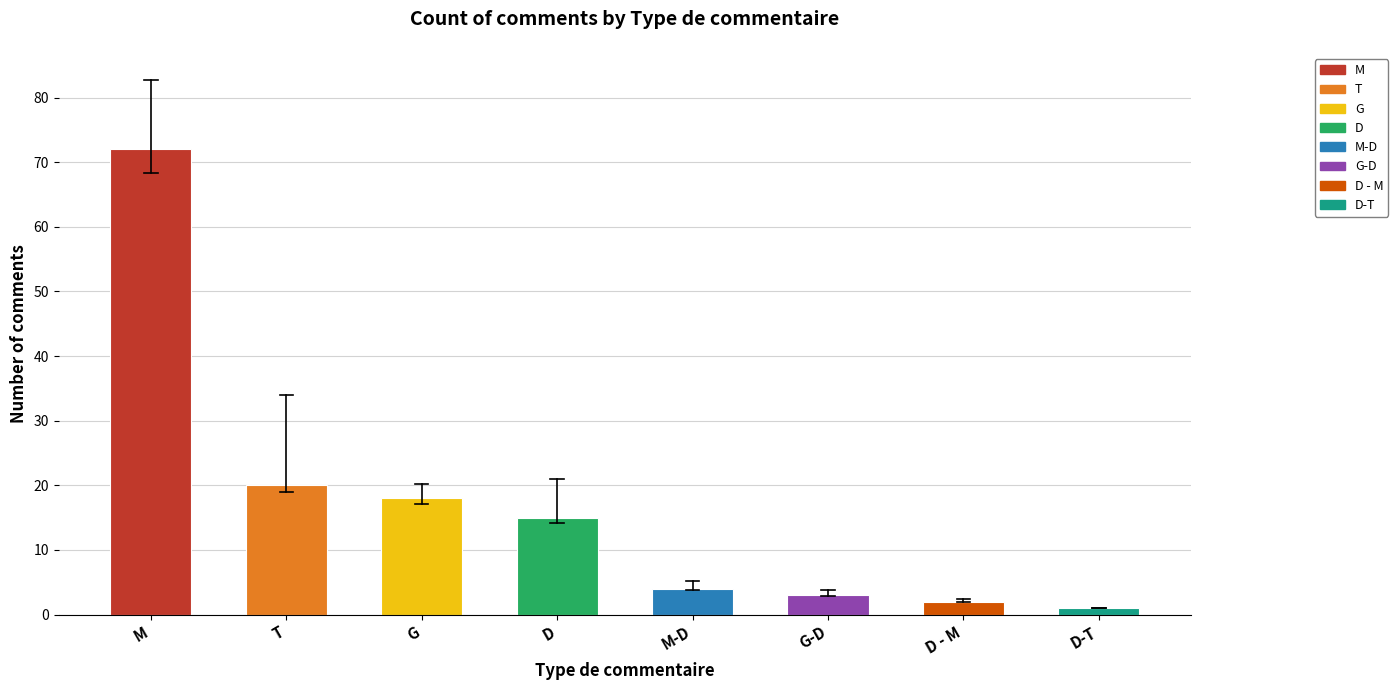

What is the sum of all values?

135